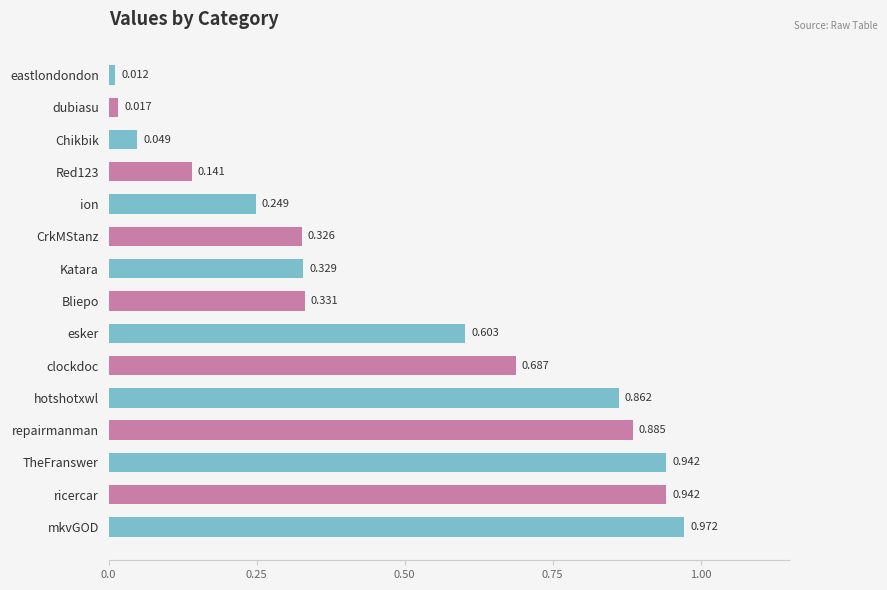

What is the label of the 7th bar from the bottom?

esker